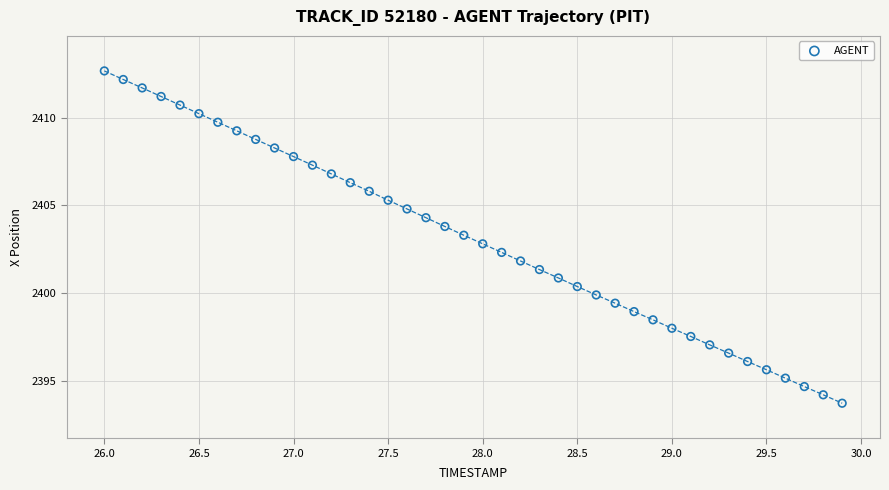

What is the range of X values (max minus min)?

3.9